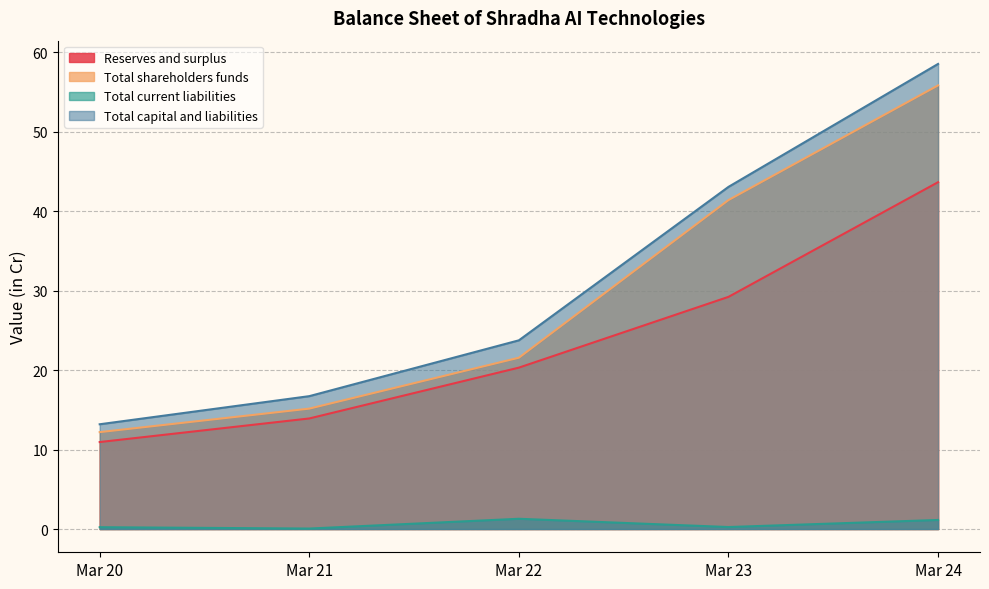

Reading left to right, list all the values displayed in this chart.

Reserves and surplus: Mar 20=10.9	Mar 21=13.9	Mar 22=20.3	Mar 23=29.2	Mar 24=43.7
Total shareholders funds: Mar 20=12.2	Mar 21=15.2	Mar 22=21.6	Mar 23=41.4	Mar 24=55.9
Total current liabilities: Mar 20=0.2	Mar 21=0.1	Mar 22=1.3	Mar 23=0.2	Mar 24=1.1
Total capital and liabilities: Mar 20=13.2	Mar 21=16.7	Mar 22=23.8	Mar 23=43.1	Mar 24=58.6